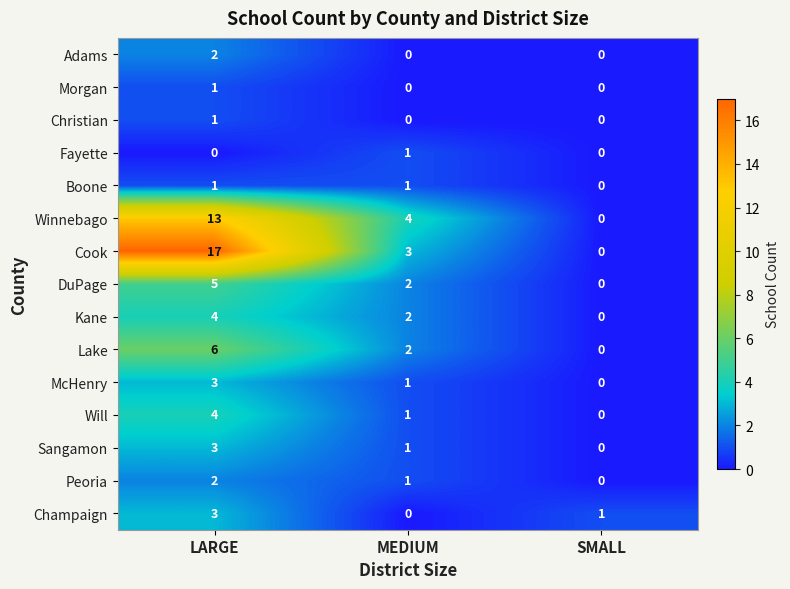

True or false: McHenry has a value of 3 at LARGE.

True